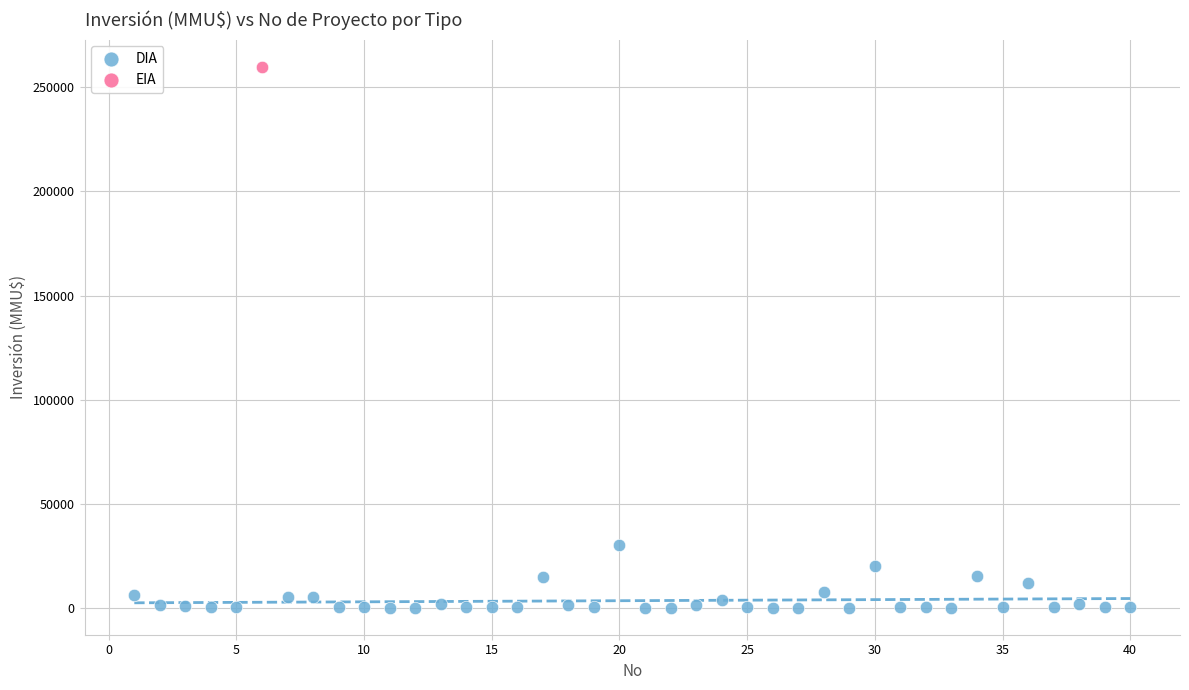

What are all the series names shown in the legend?

DIA, EIA